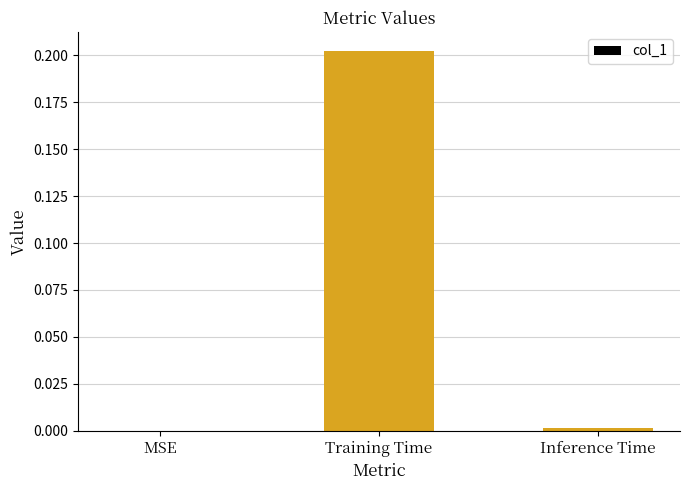

Which has a higher value, Training Time or Inference Time?

Training Time